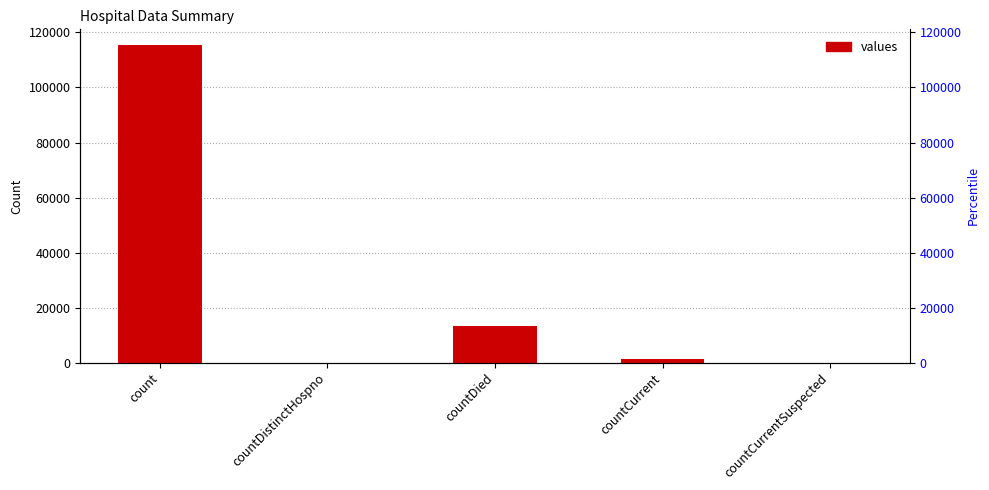

Rank the categories by value from highest to lowest.

count, countDied, countCurrent, countDistinctHospno, countCurrentSuspected